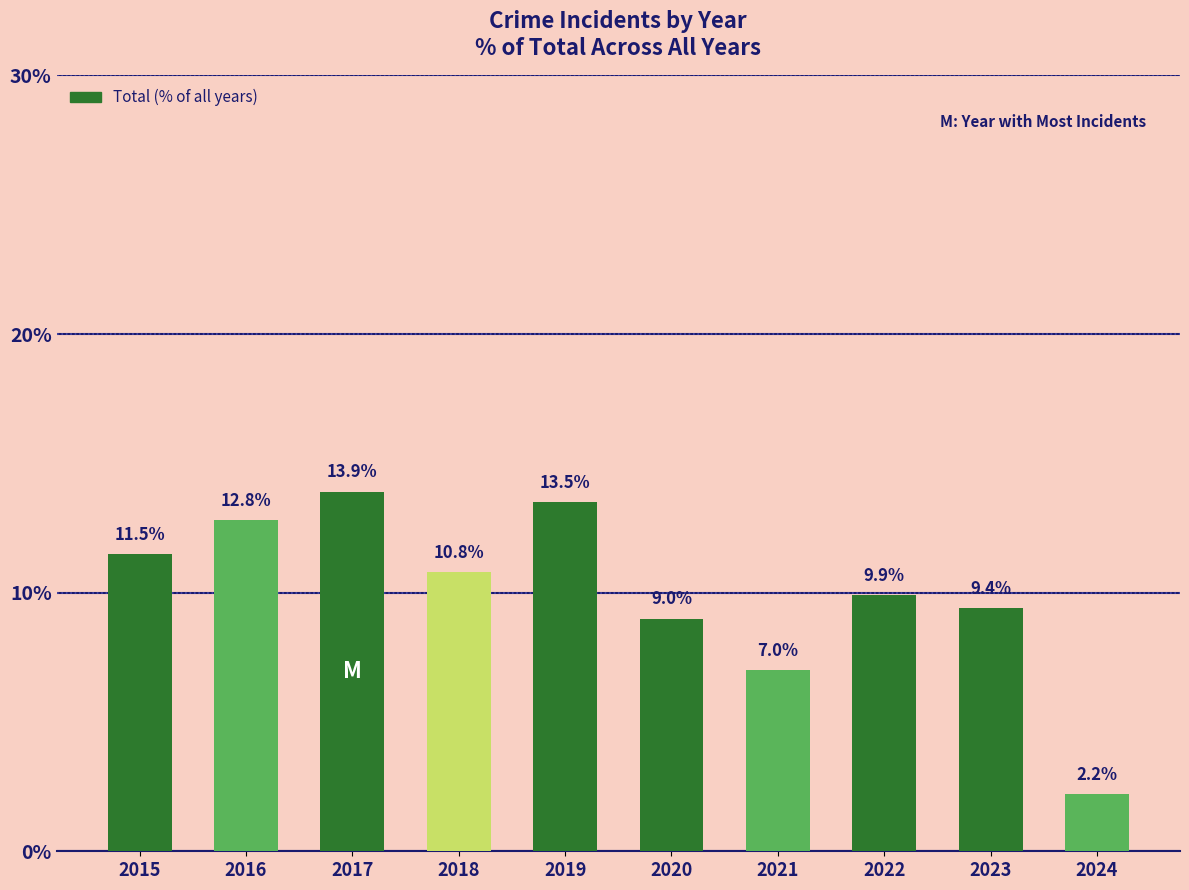

What is the difference between the values at 2023 and 2024?

7.2